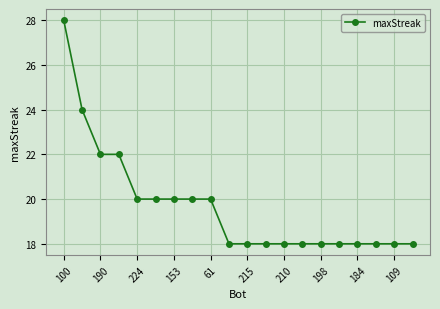

What is the difference between the maximum and minimum values?

10